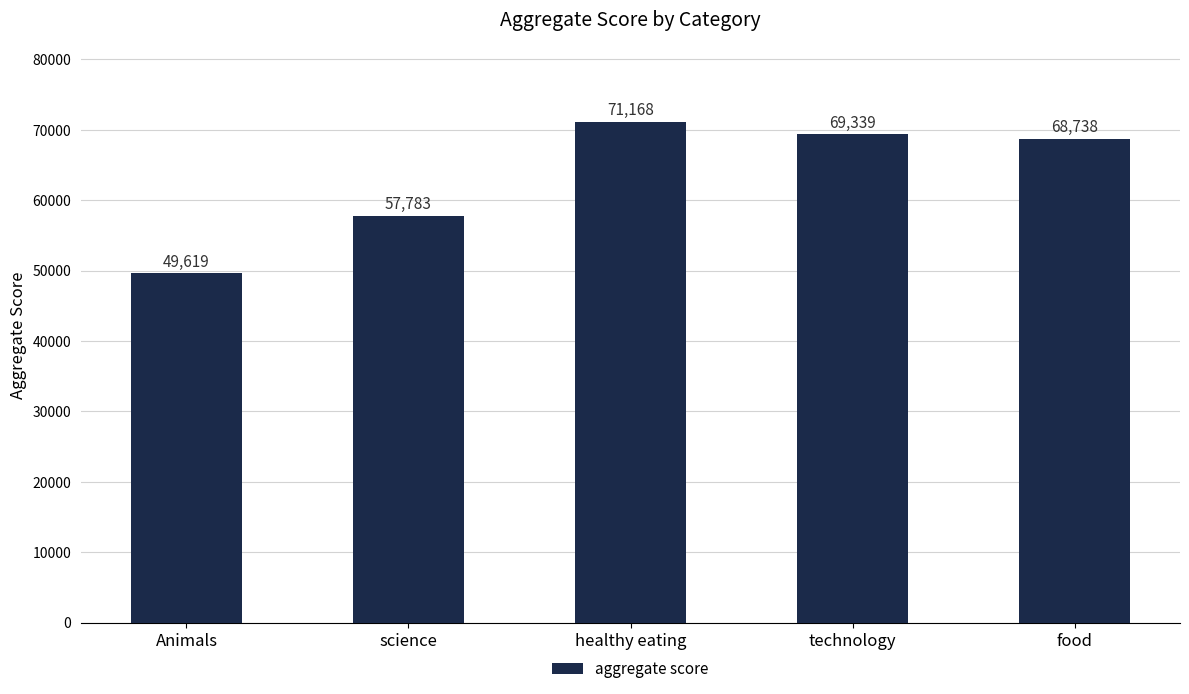

Reading left to right, what are all the values shown in this chart?

Animals=49619	science=57783	healthy eating=71168	technology=69339	food=68738